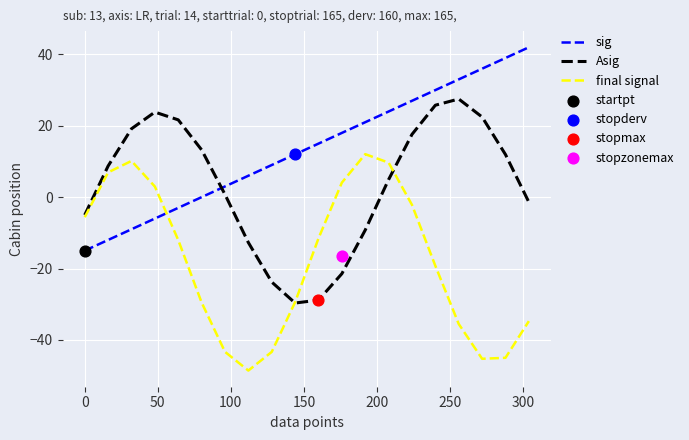

After their last crossing, which series has the higher values: sig or final signal?

sig